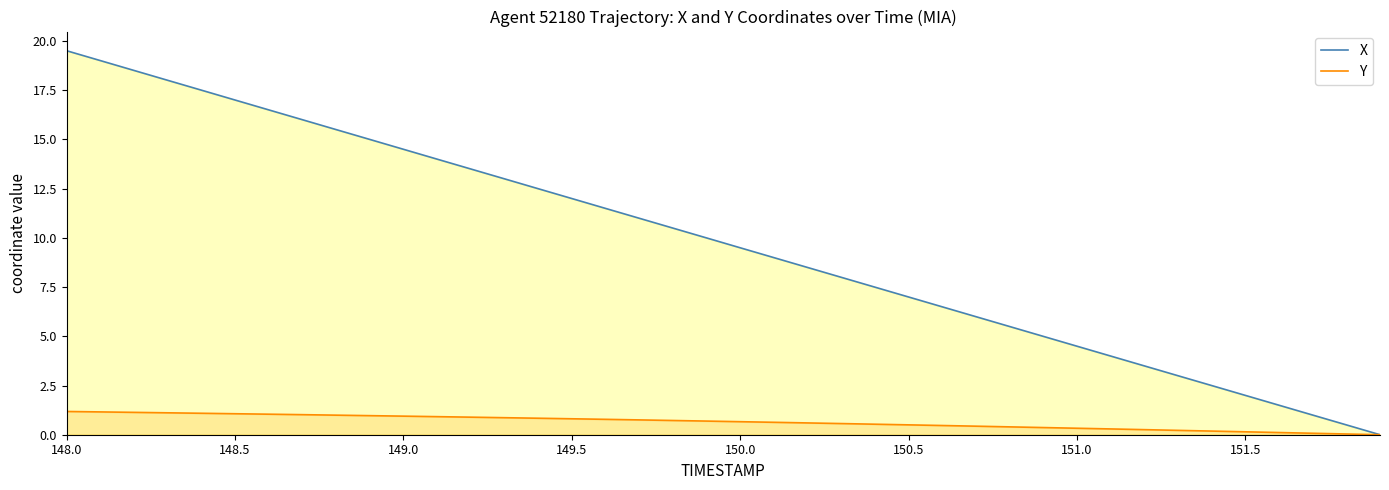

Where does the X series first go above 9?

148.0